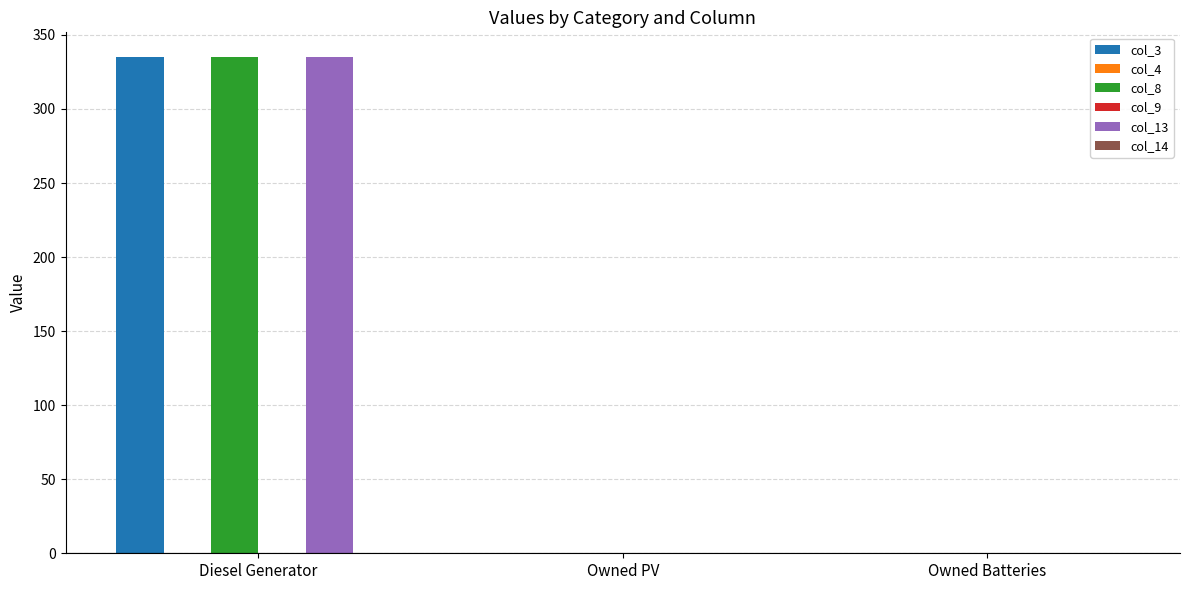

What is the label of the 3rd bar from the right?

Diesel Generator